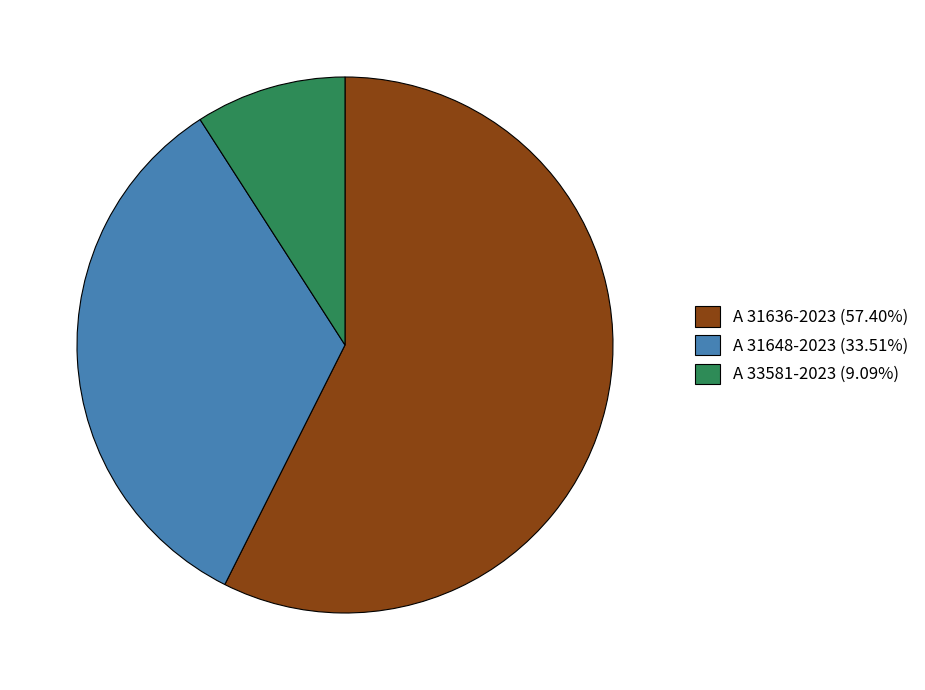

Do A 33581-2023 (9.09%) and A 31636-2023 (57.40%) together represent more than half of the pie?

Yes